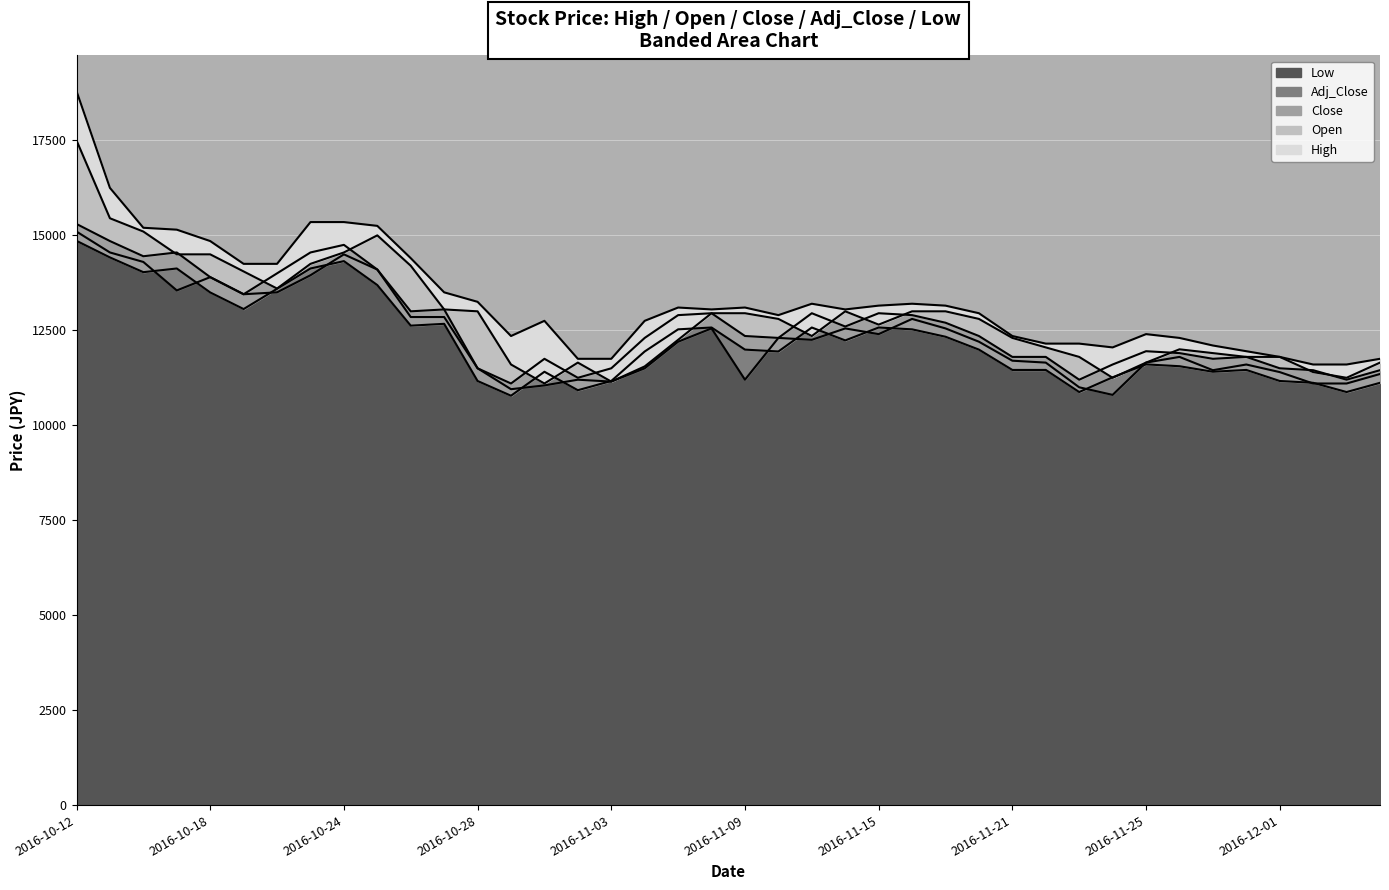

How many interior local valleys does the High series have?

5